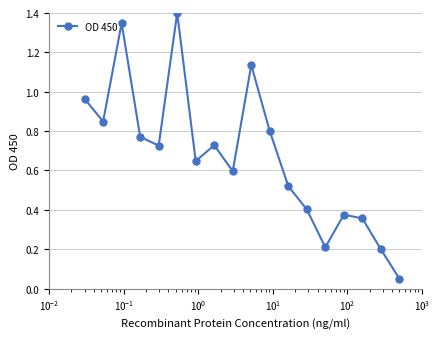

True or false: the data has more than 2 interior local peaks.

True